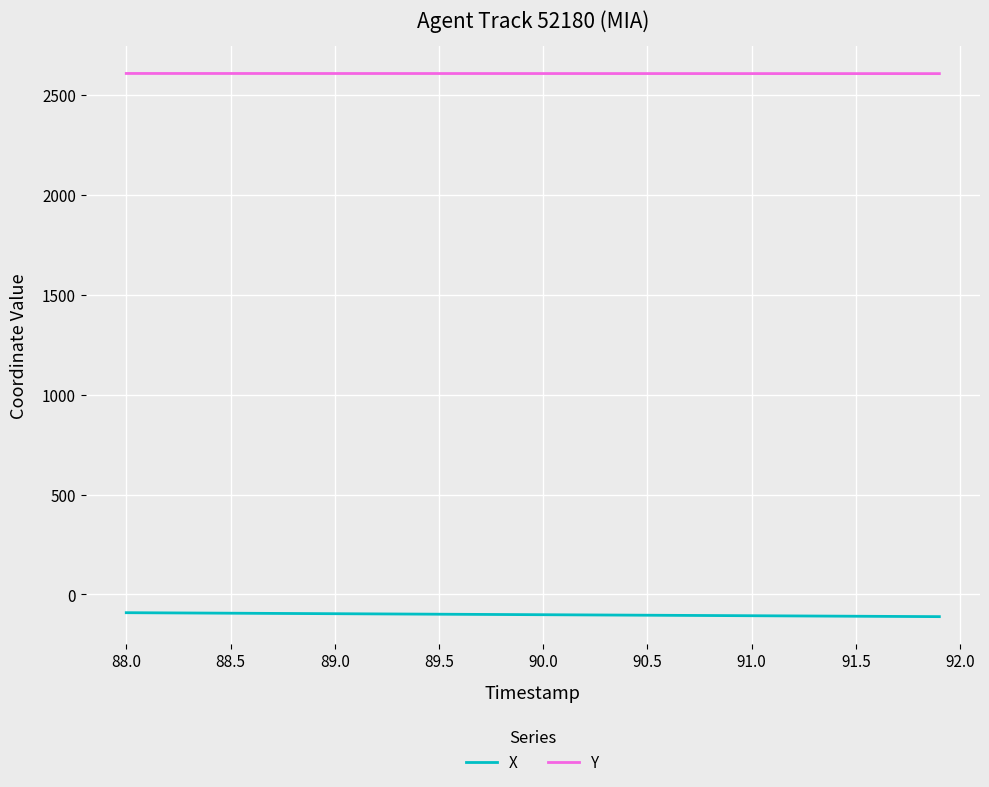

True or false: X and Y intersect in this chart.

False